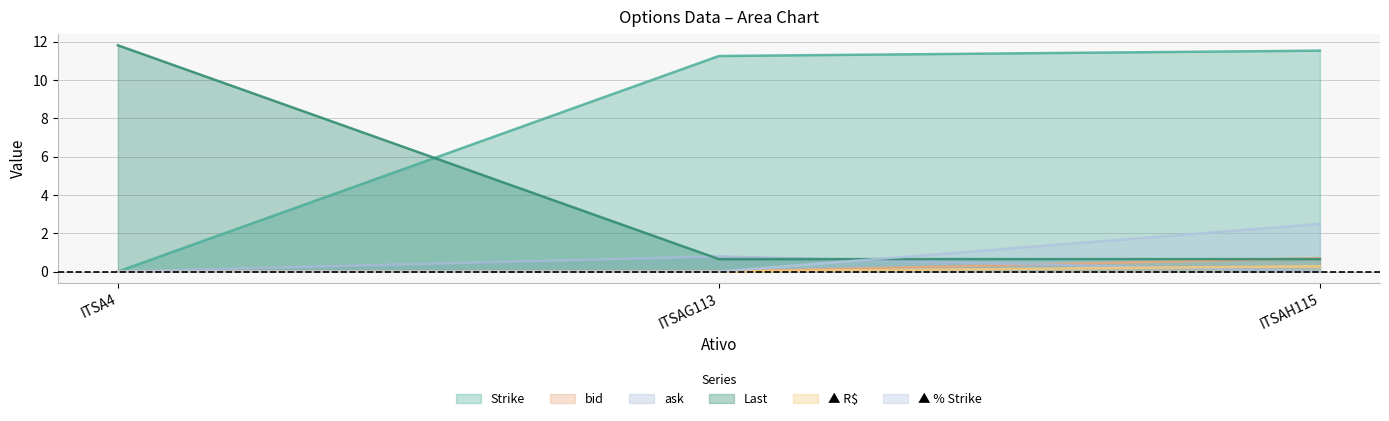

At which category is the sum across all series the highest?

ITSAH115